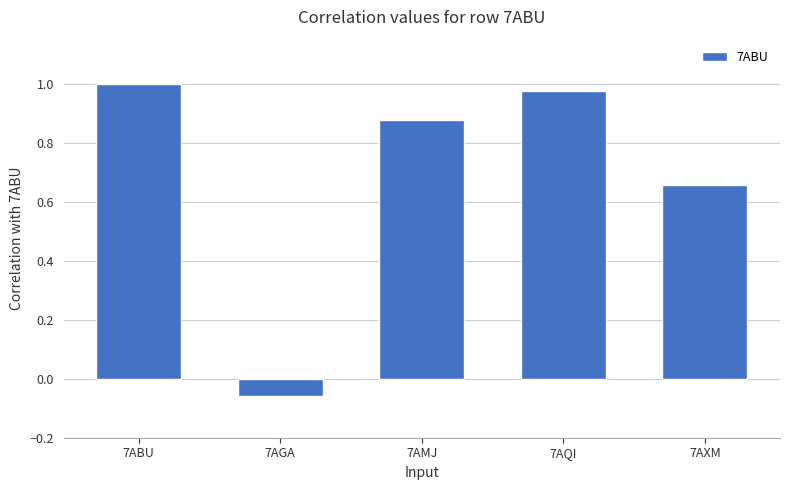

At which label does the data first exceed 0?

7ABU